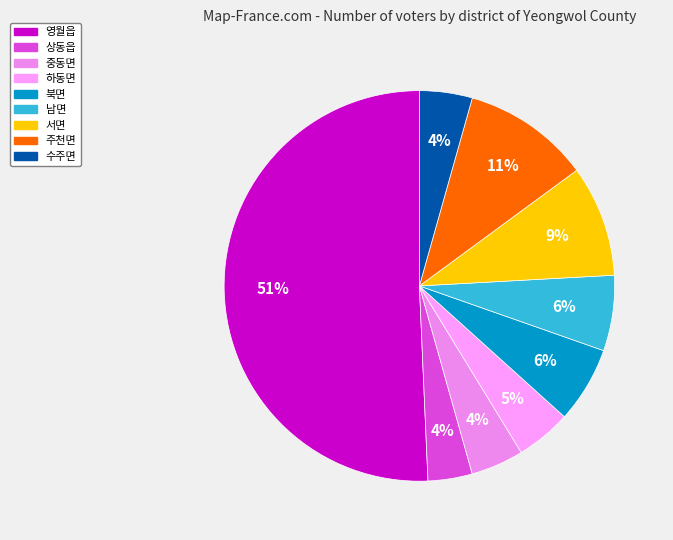

Rank the categories by value from highest to lowest.

영월읍, 주천면, 서면, 북면, 남면, 하동면, 중동면, 수주면, 상동읍